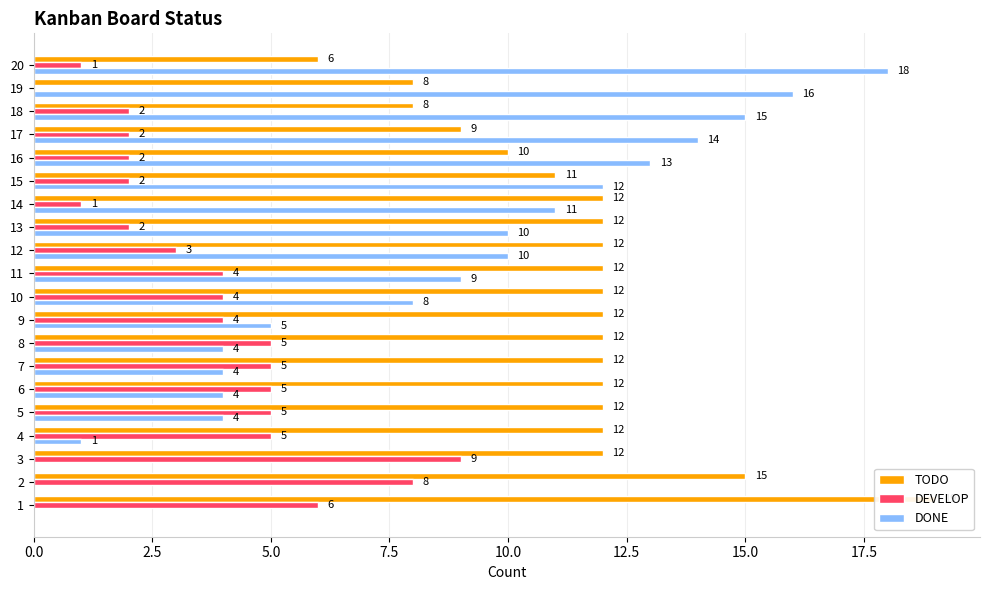

What position from the right is 0.0?

20